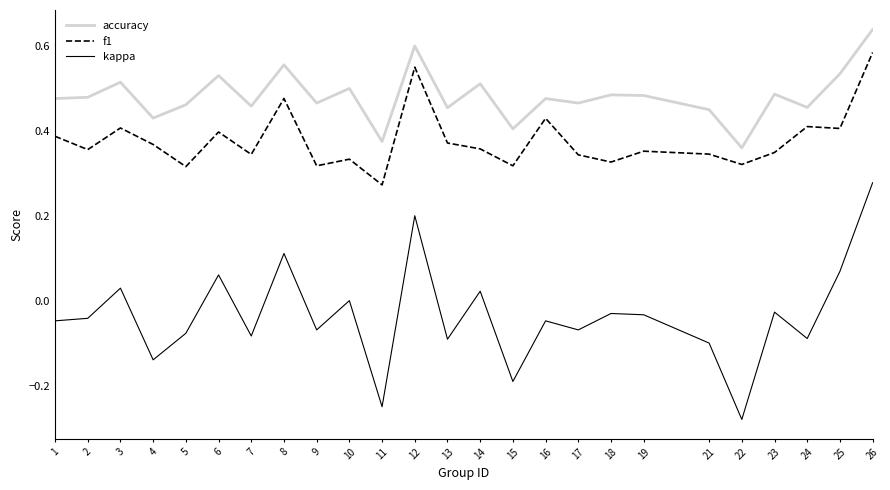

What are all the series names shown in the legend?

accuracy, f1, kappa